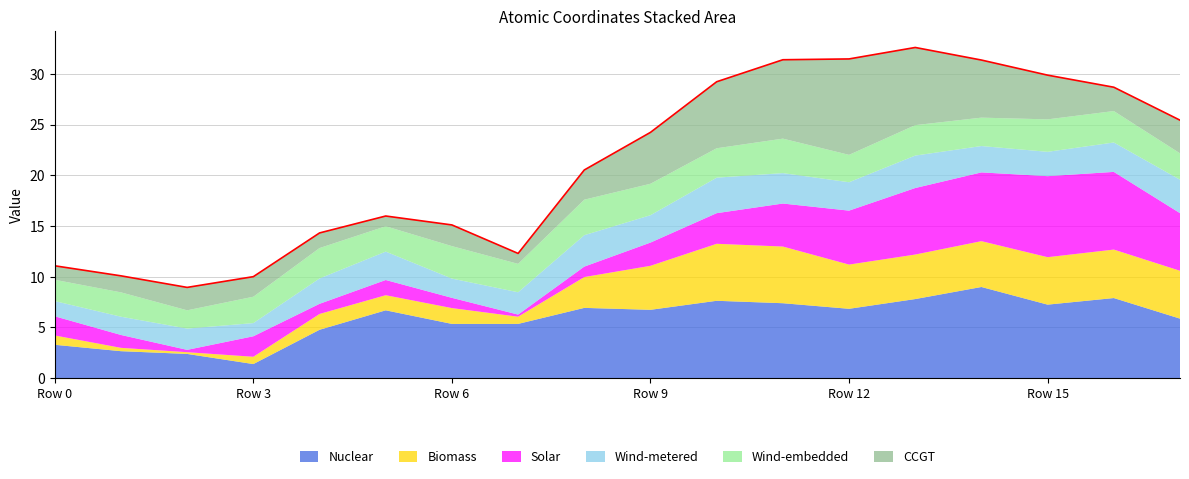

At how many categories does at least one series exceed -3?

18